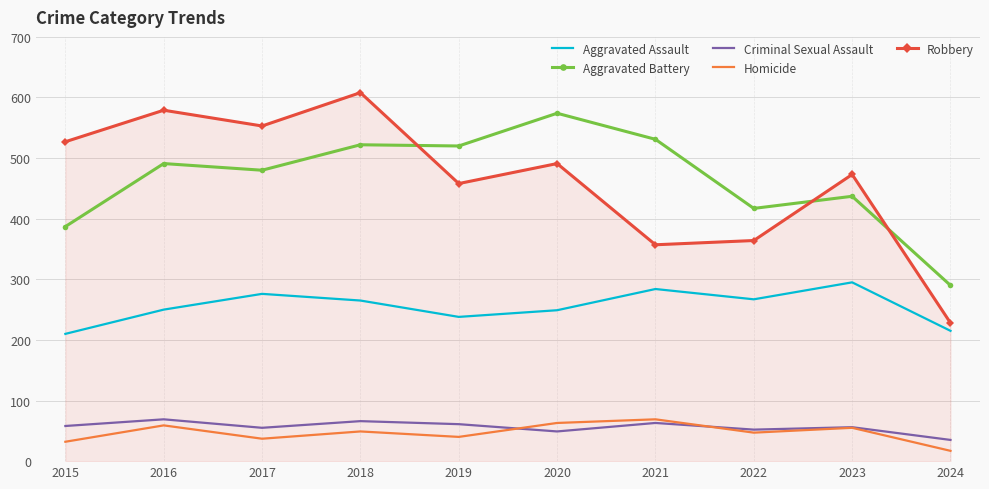

What is the difference between the highest and lowest values at 2018?

559